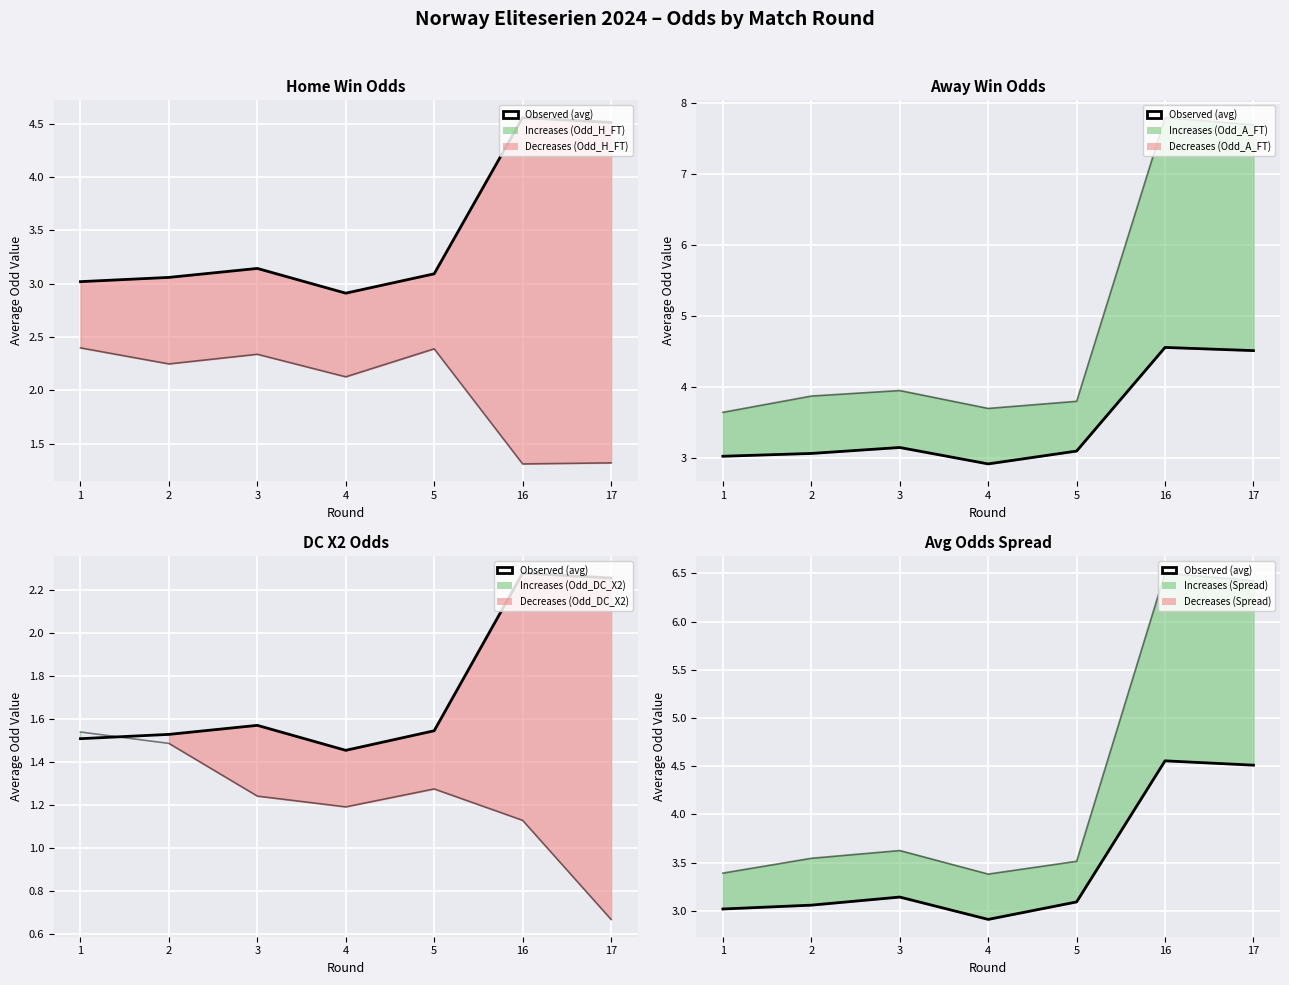

Rank the series by their average value, from lowest to highest.

Odd_DC_X2, Odd_H_FT, Observed (avg), Spread, Odd_A_FT